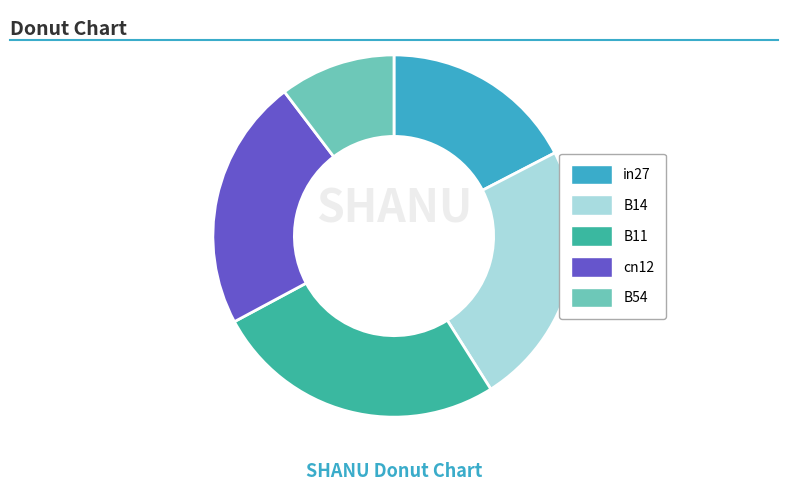

How many slices are in this pie chart?

5